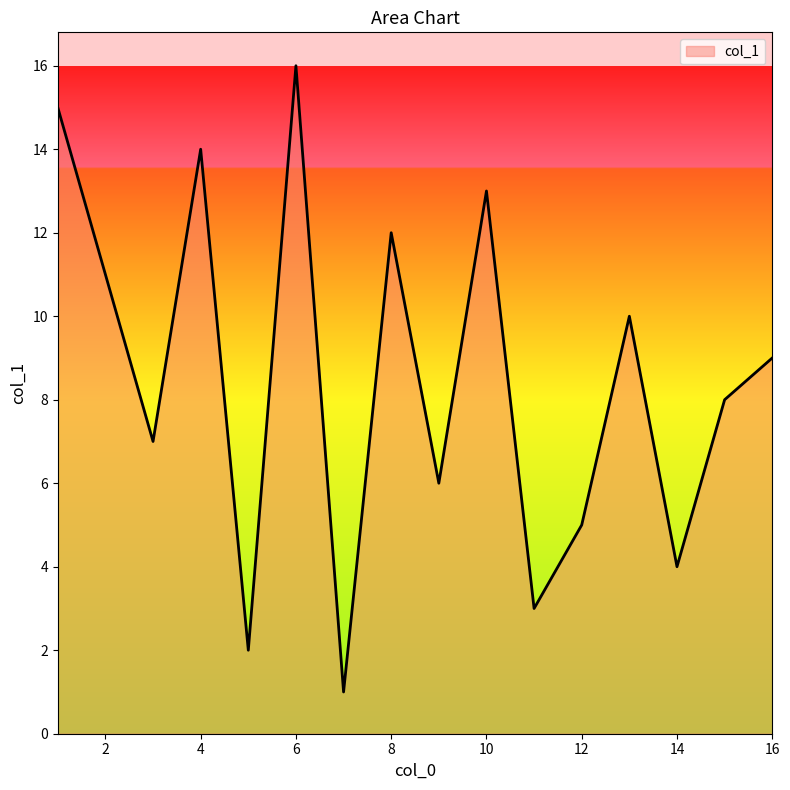

What is the greatest value displayed?

16